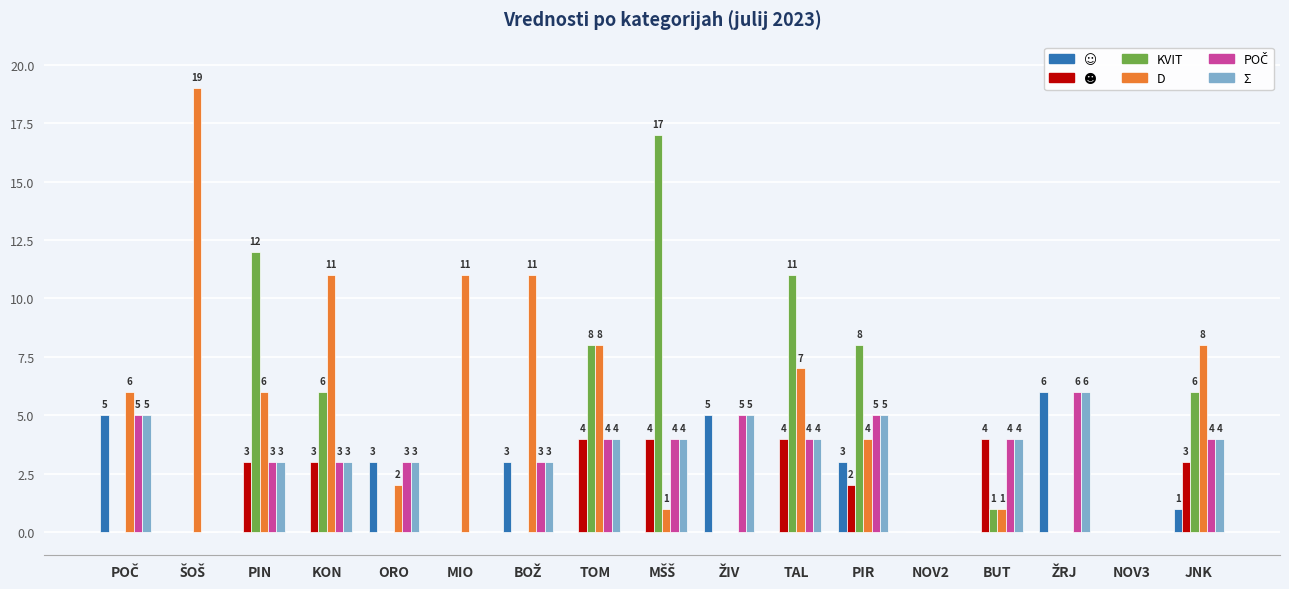

What is the total value across all series at ORO?

11